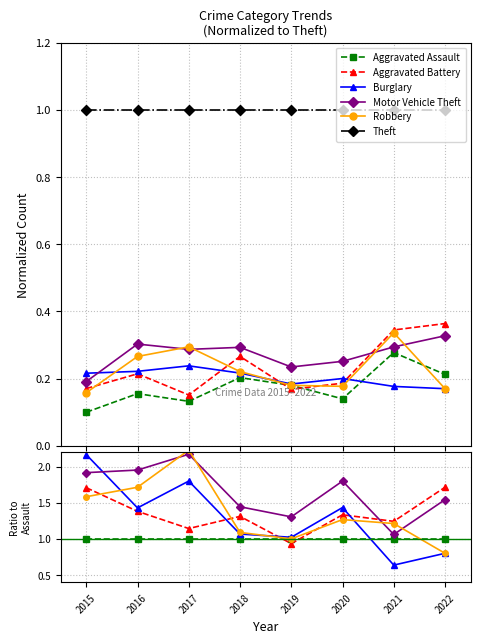

What are all the series names shown in the legend?

Aggravated Assault, Aggravated Battery, Burglary, Motor Vehicle Theft, Robbery, Theft